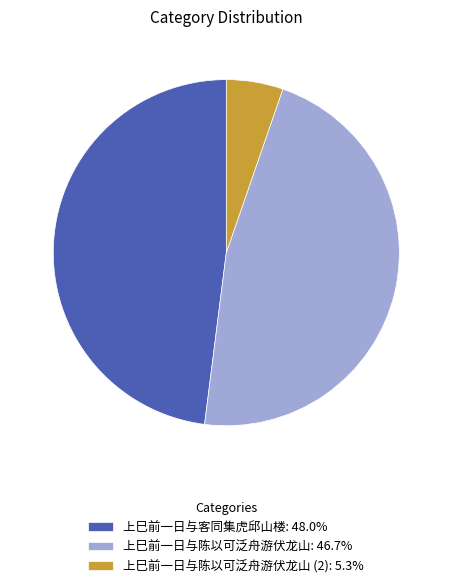

Is there any slice that represents more than half of the pie?

No